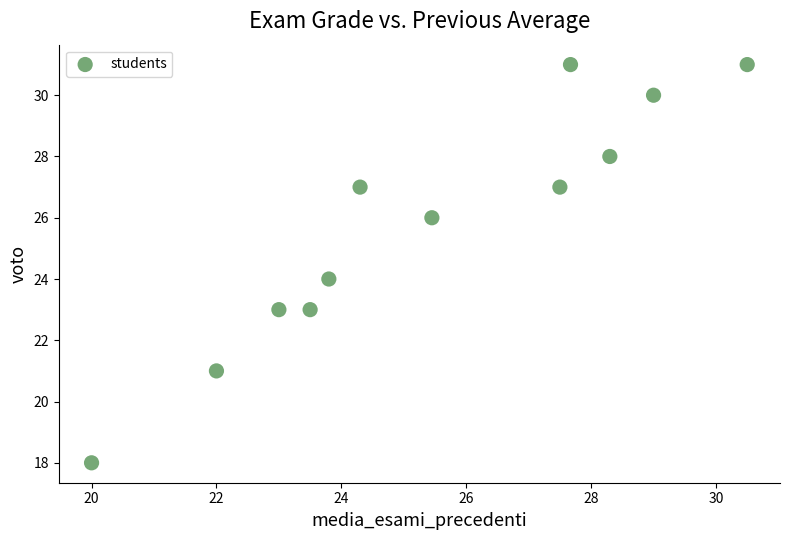

What is the range of Y values (max minus min)?

13